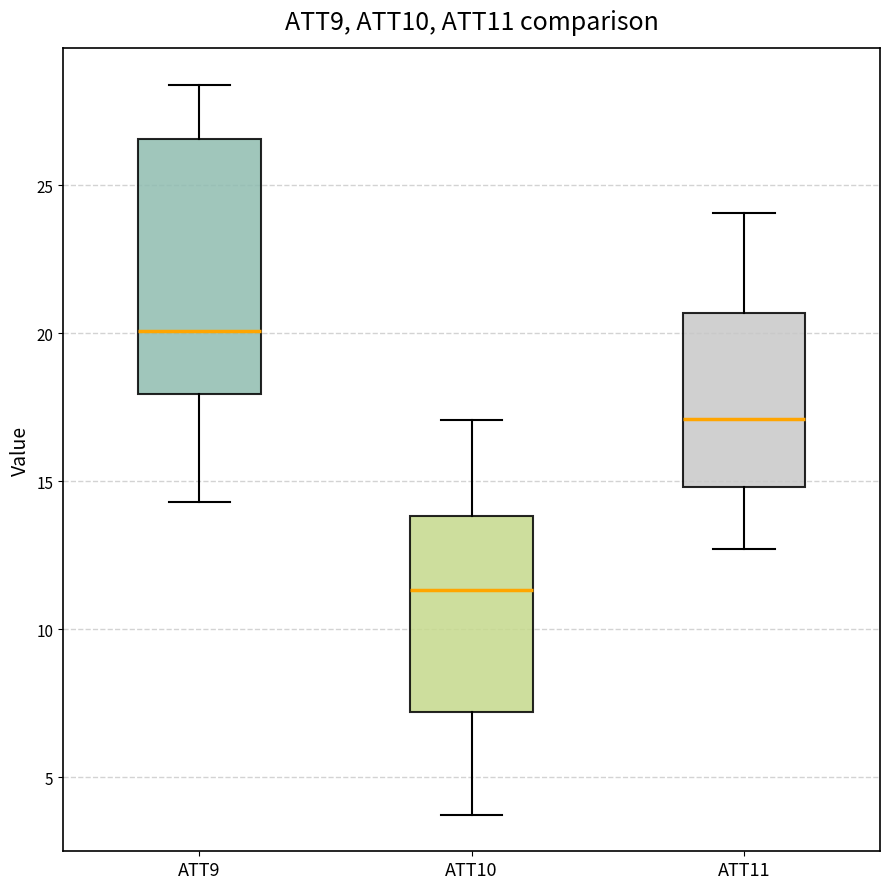

Which box's median line is the highest?

ATT9